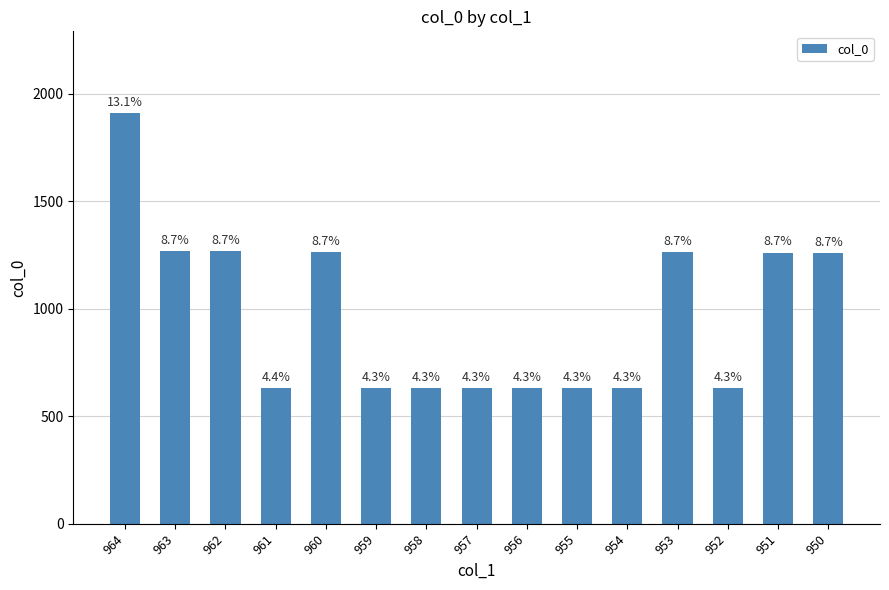

What is the average value?

970